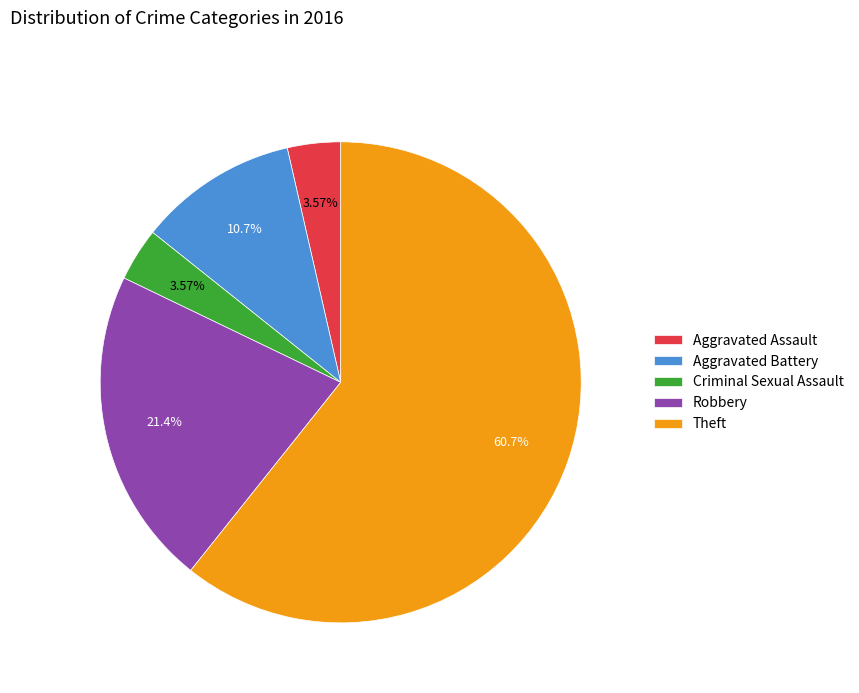

How many segments does this pie chart have?

5